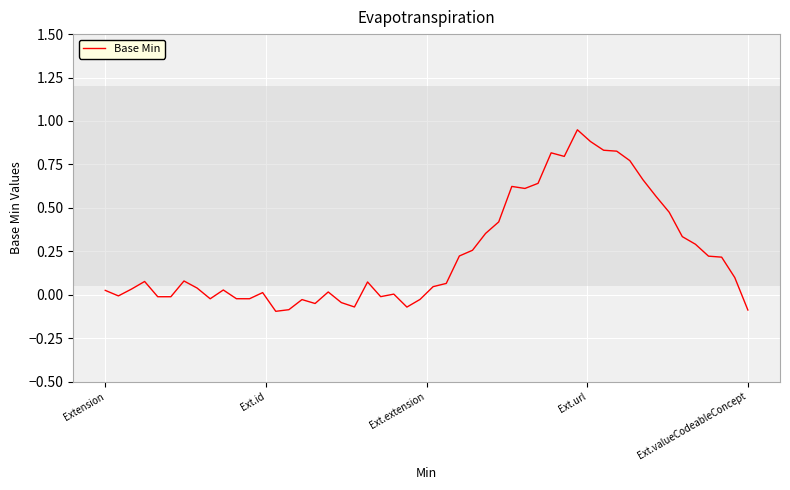

What is the difference between the maximum and minimum values?

1.0